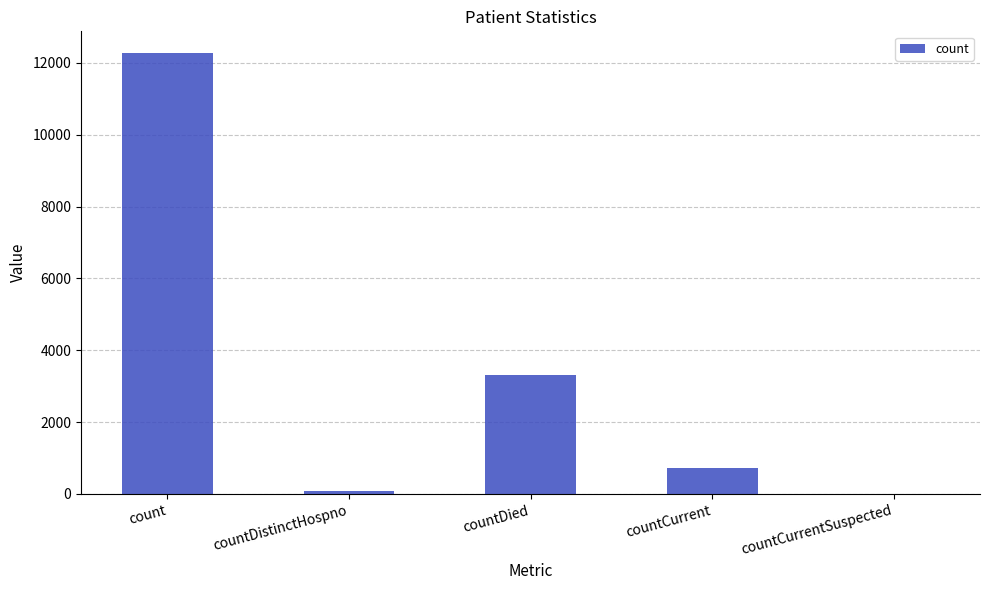

The chart shows a value of 0 at countCurrentSuspected. True or false?

True